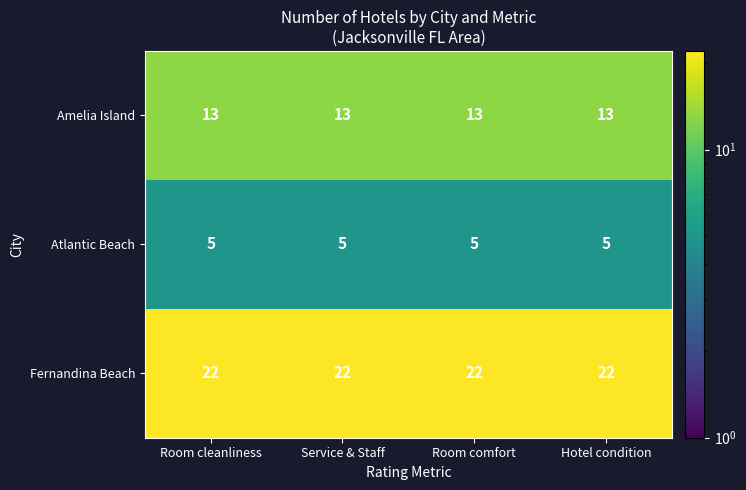

What is the lowest value of the Fernandina Beach series?

22